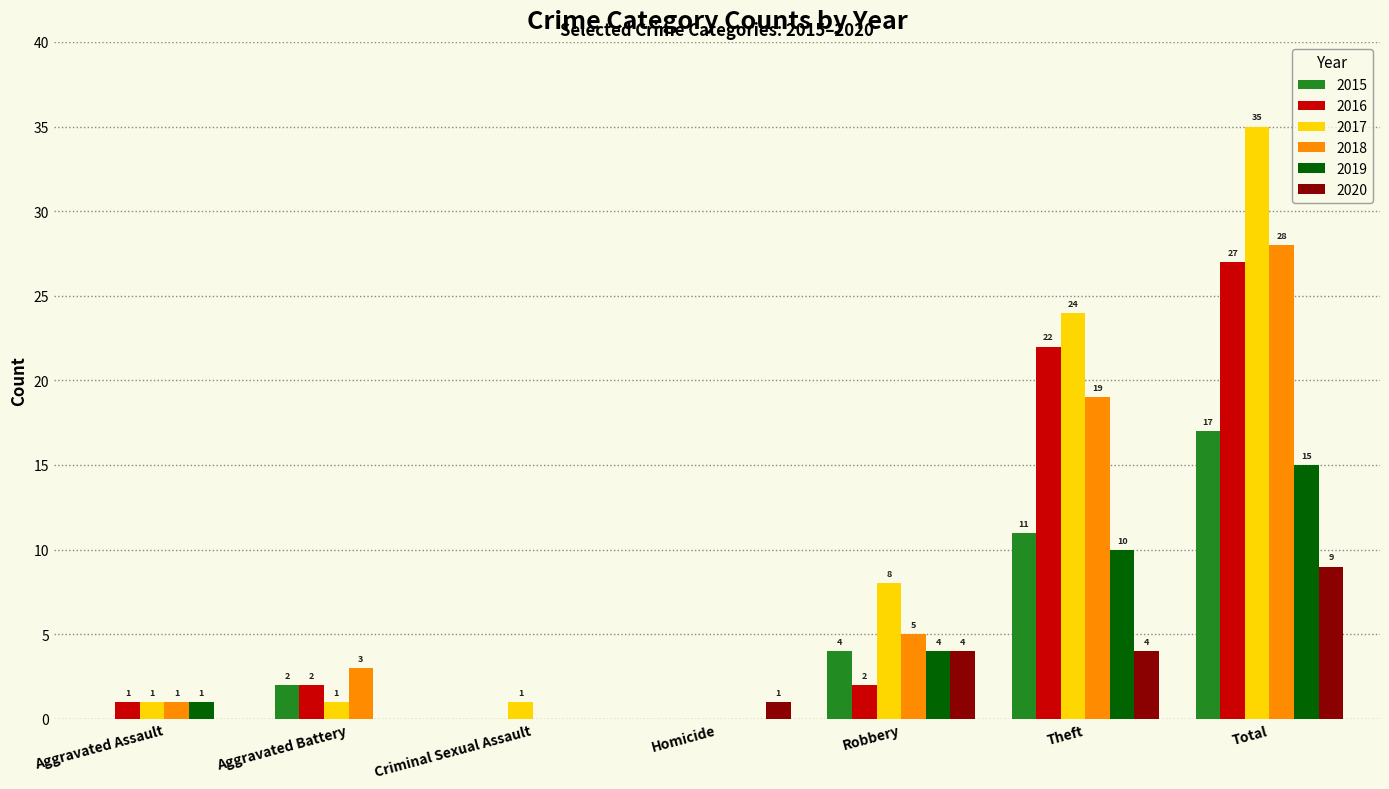

Are the bars horizontal?

No